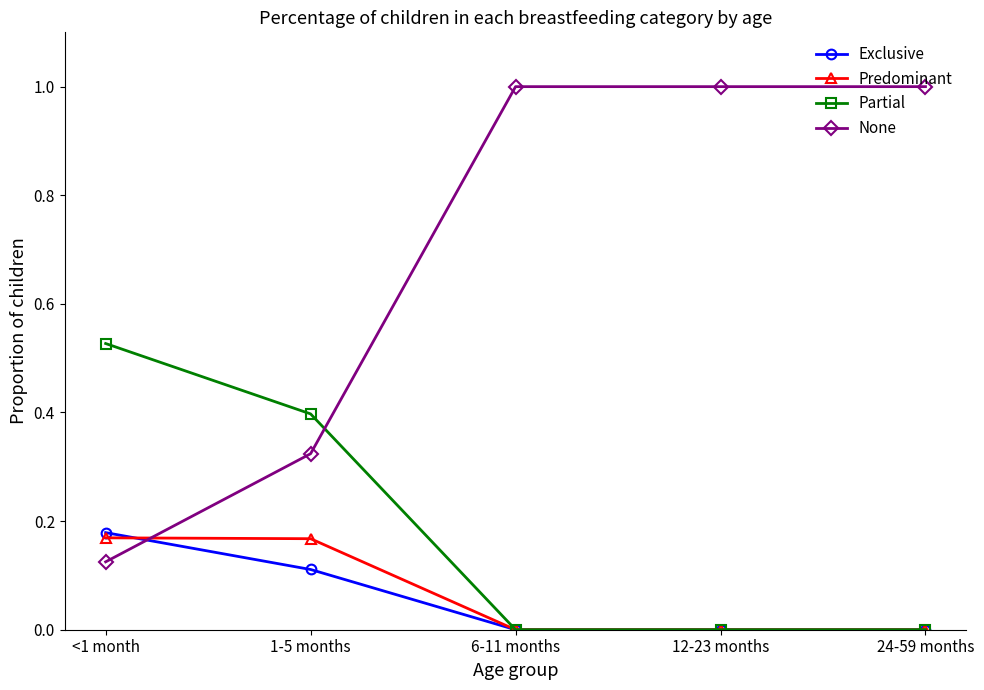

True or false: Exclusive has a value of 0.0 at 24-59 months.

True